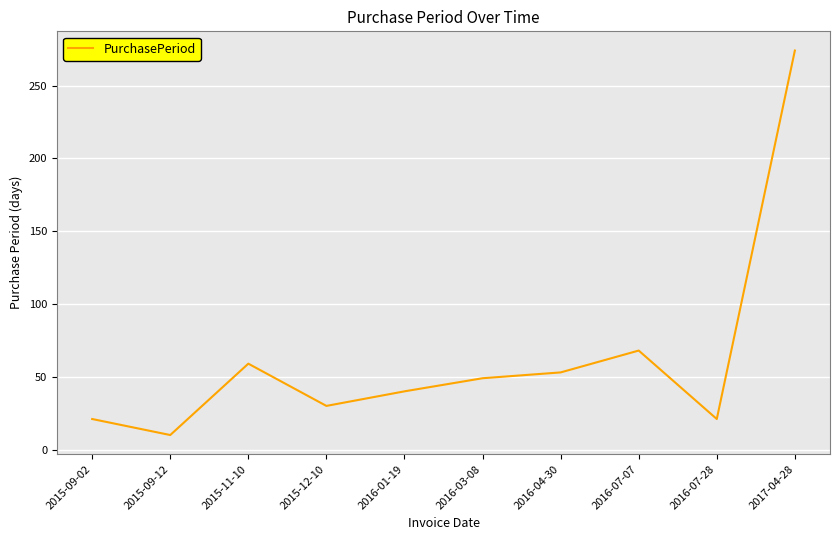

Which category has the lowest value across all series?

2015-09-12